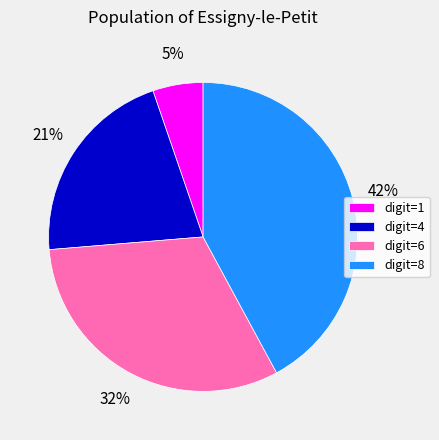

How many slices are in this pie chart?

4